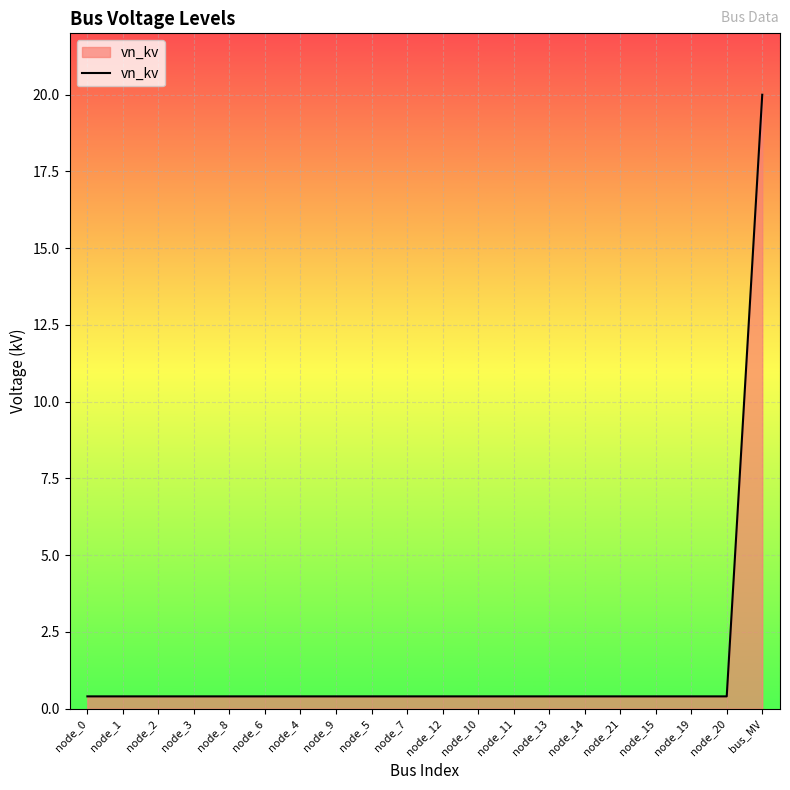

What is the greatest value displayed?

20.0